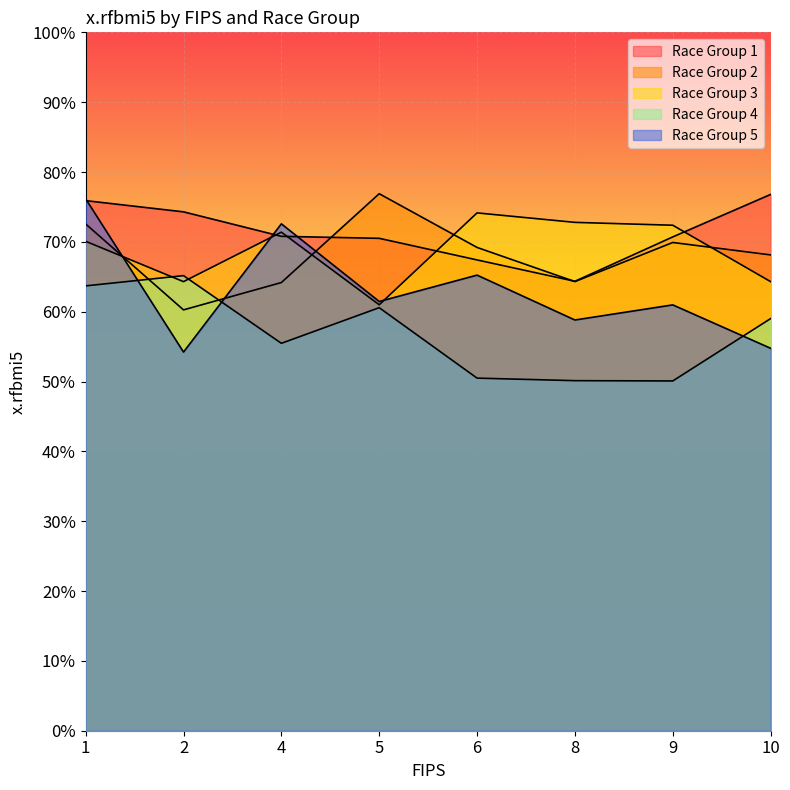

How many lines are shown in the chart?

5